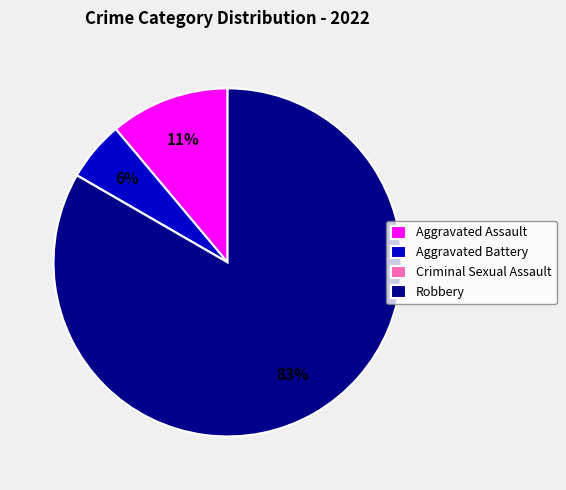

What is the majority slice?

Robbery